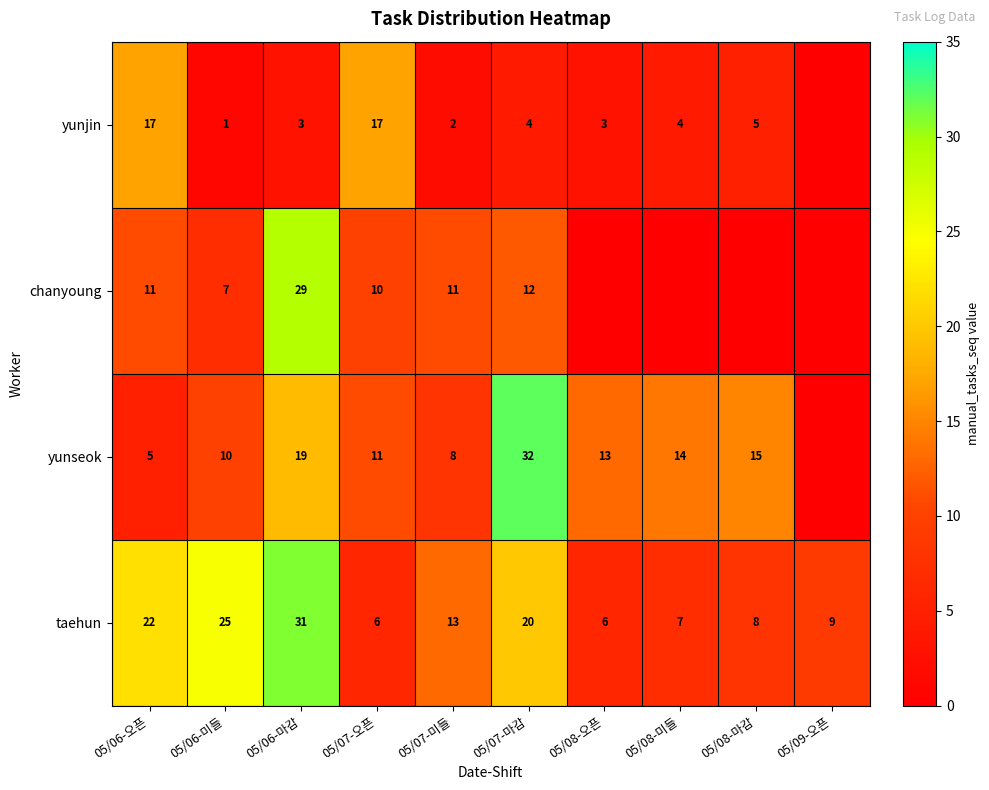

Is it true that taehun equals 48 at 05/06-마감?

False